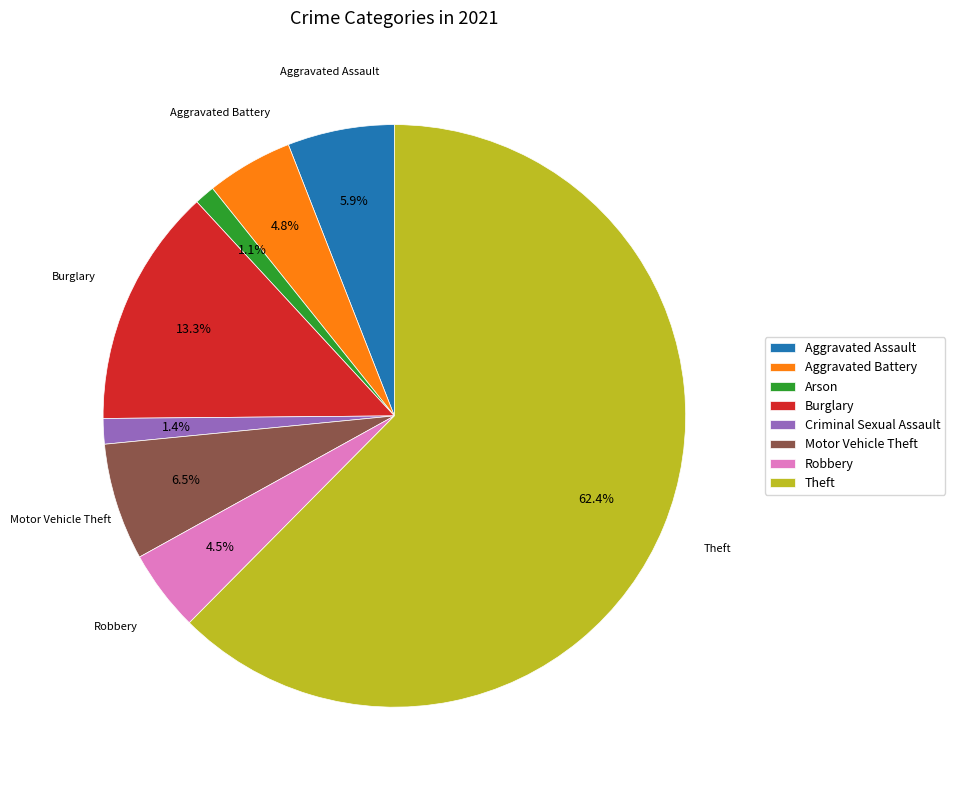

To the nearest percent, what is the average slice percentage?

12%